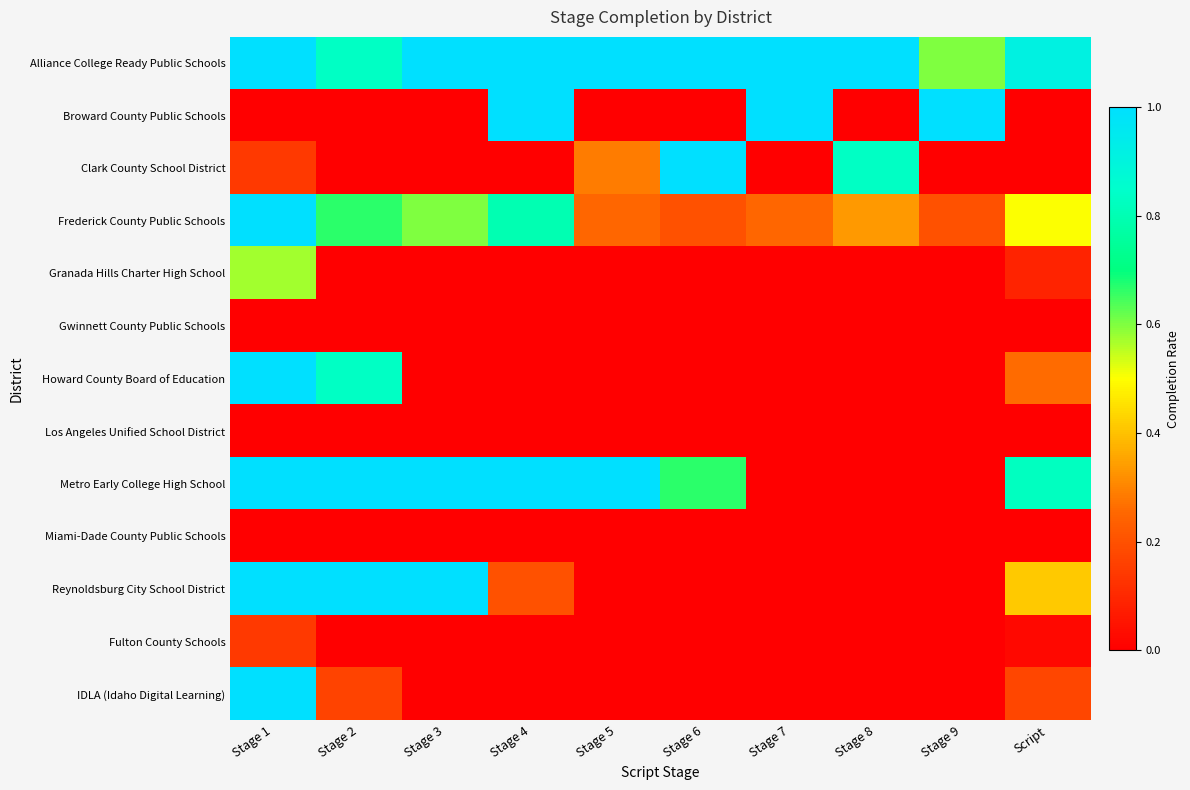

List the series in order of their peak value, lowest first.

Gwinnett County Public Schools, Los Angeles Unified School District, Miami-Dade County Public Schools, Fulton County Schools, Granada Hills Charter High School, Alliance College Ready Public Schools, Broward County Public Schools, Clark County School District, Frederick County Public Schools, Howard County Board of Education, Metro Early College High School, Reynoldsburg City School District, IDLA (Idaho Digital Learning)